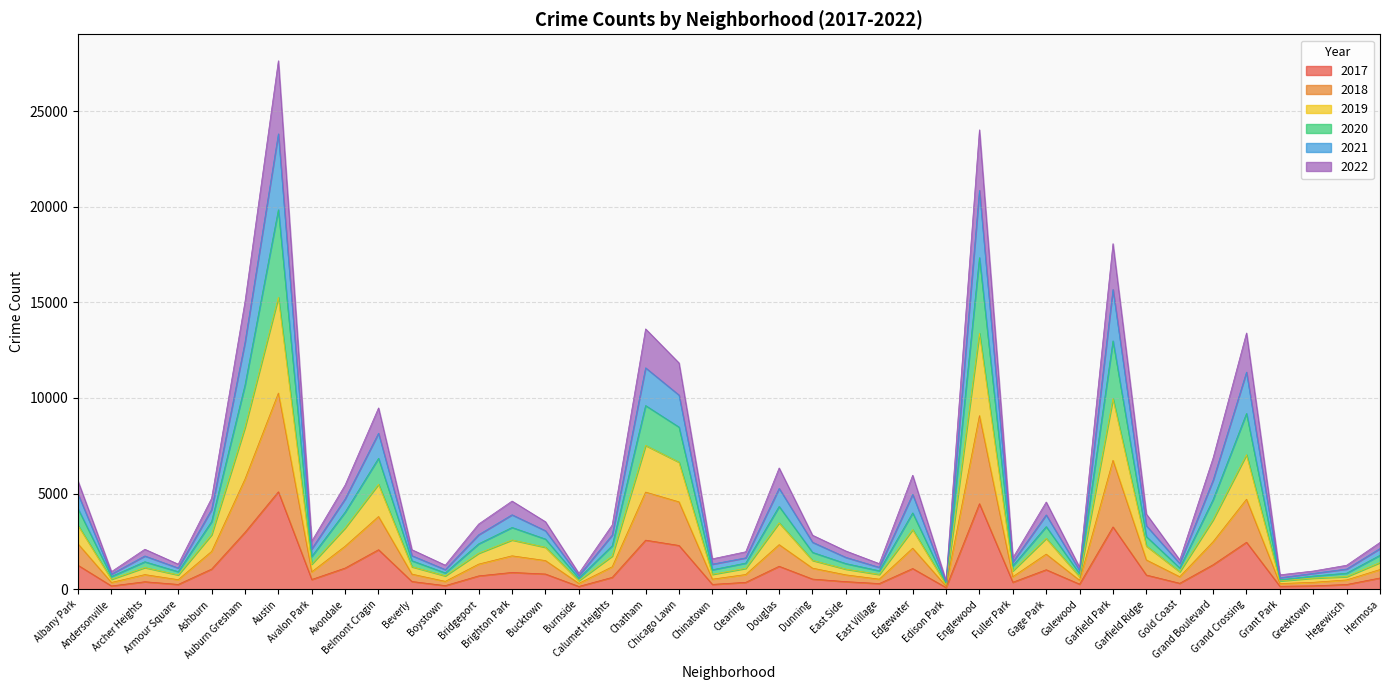

Does the chart display data point markers on the line(s)?

No